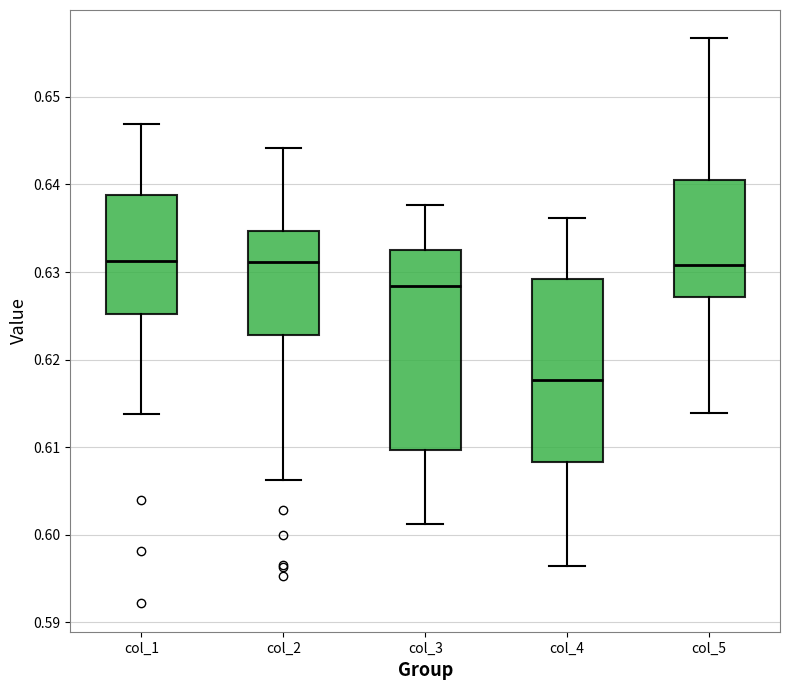

Reading left to right, read every box against the y-axis: the position of its median line, the range the box covers, and the ends of its whiskers. The values are not printed on the chart, so give them approximately, as read against the axis.

col_1: median 0.631, box 0.625 to 0.639, whiskers 0.614 to 0.647
col_2: median 0.631, box 0.623 to 0.635, whiskers 0.606 to 0.644
col_3: median 0.628, box 0.610 to 0.632, whiskers 0.601 to 0.638
col_4: median 0.618, box 0.608 to 0.629, whiskers 0.596 to 0.636
col_5: median 0.631, box 0.627 to 0.641, whiskers 0.614 to 0.657